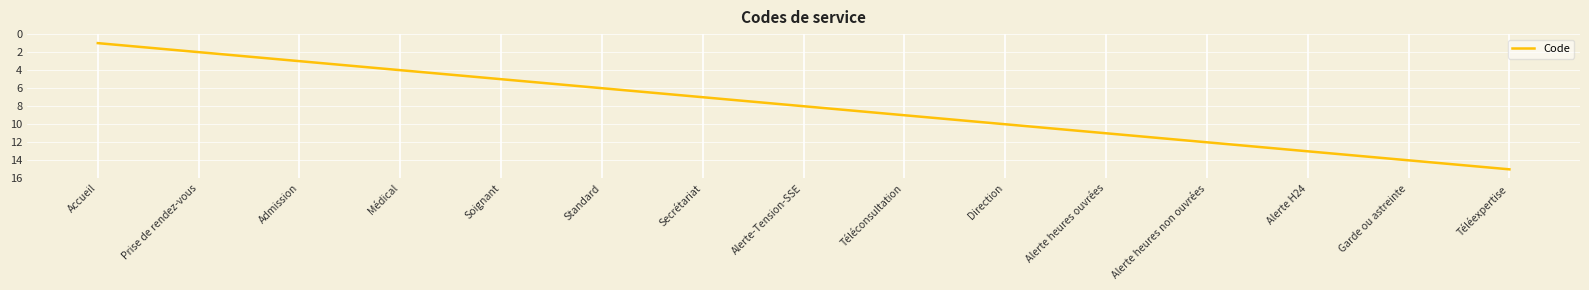

What is the difference between the maximum and second lowest values?

13